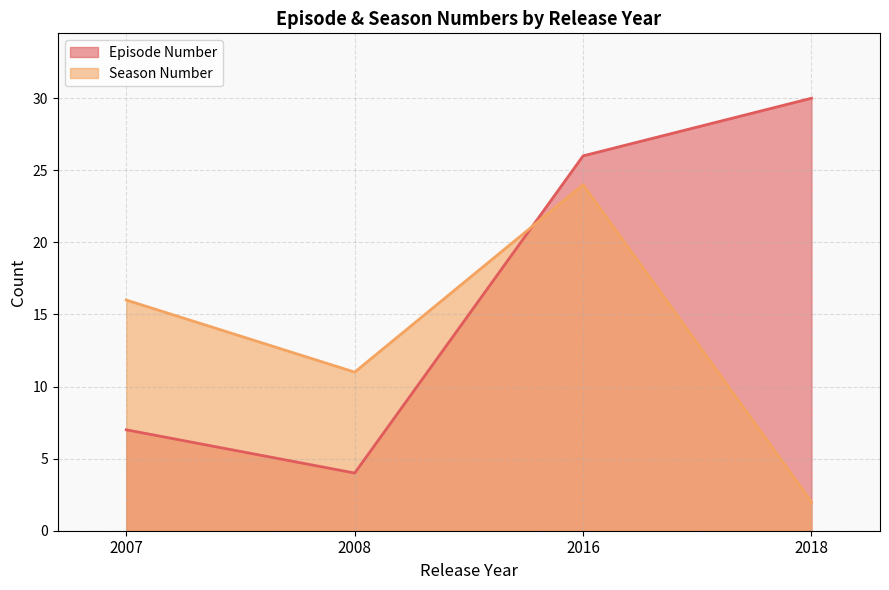

Is it true that Episode Number equals 4 at 2008?

True